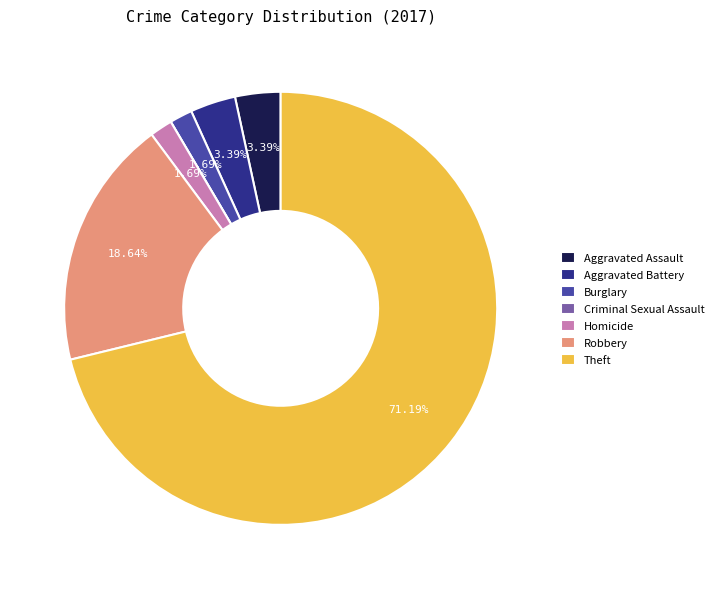

To the nearest percent, what is the average slice percentage?

14%